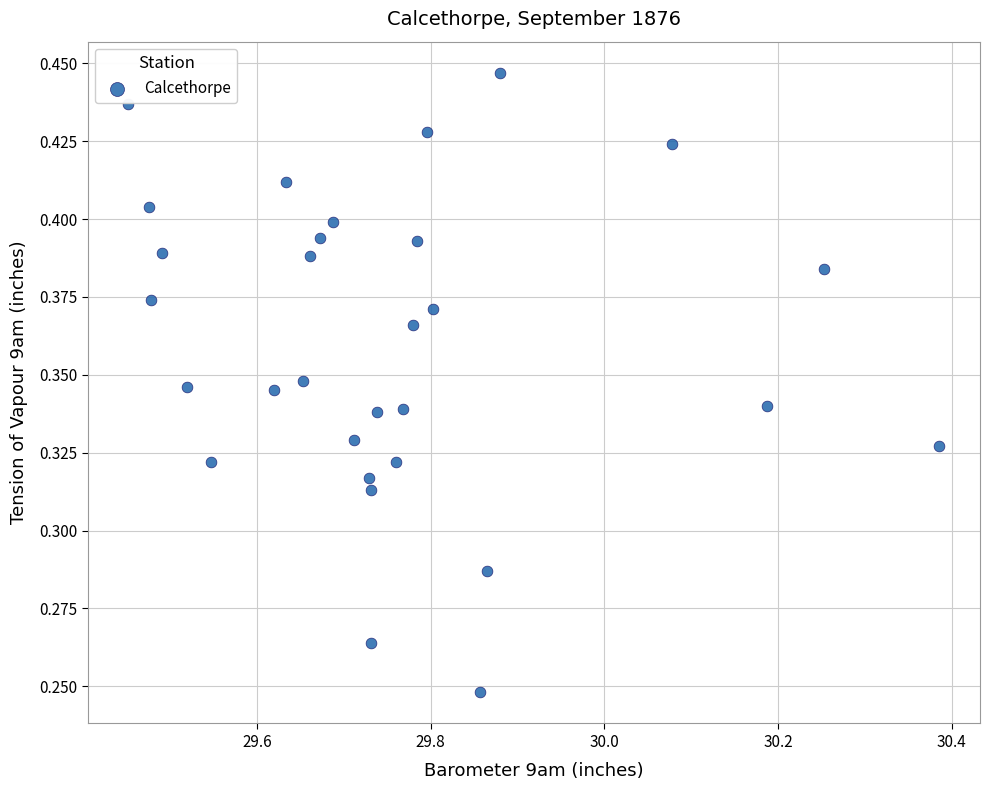

What is the range of X values (max minus min)?

0.9